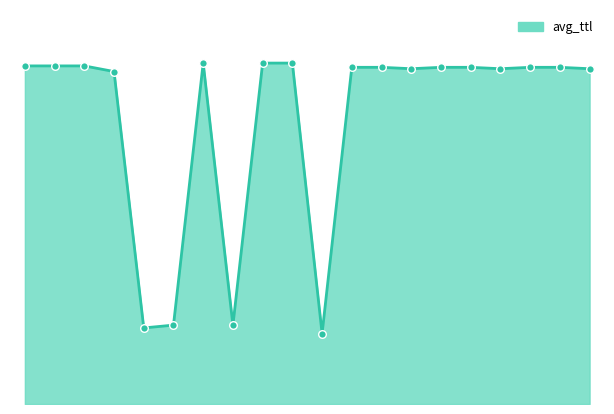

Is this an area chart (filled region under the line)?

Yes